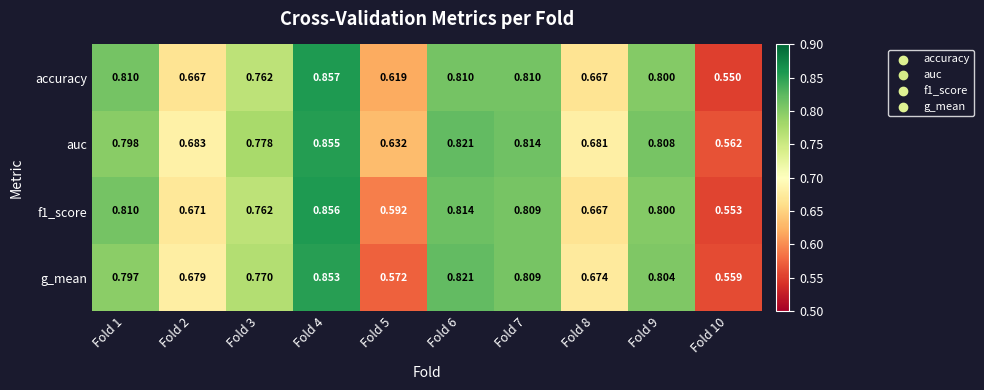

Which series has the largest total across all categories?

auc